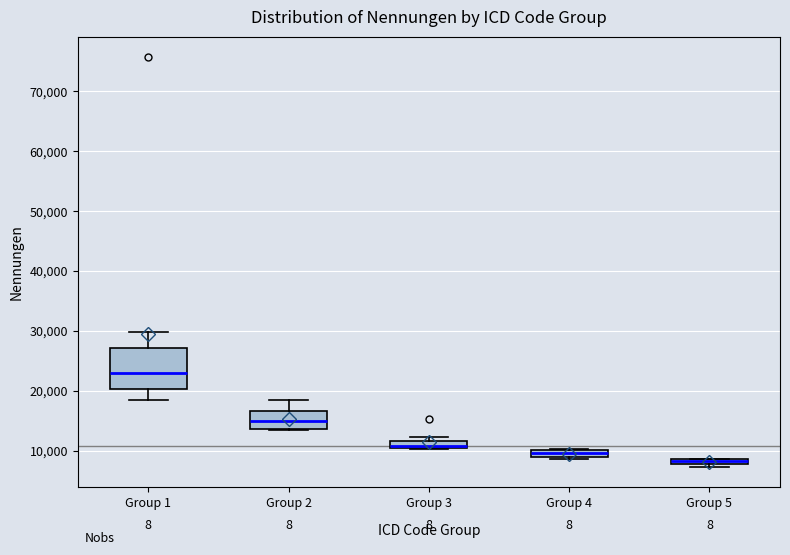

Where is the upper edge of the box for Group 4 on the y-axis? The values are not printed on the chart, so give them approximately, as read against the axis.

10000